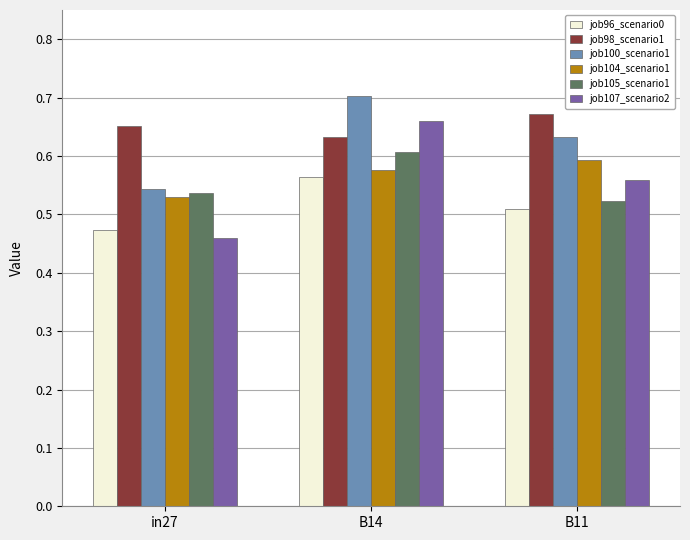

What is the sum of the job105_scenario1 values at B11 and in27?

1.1